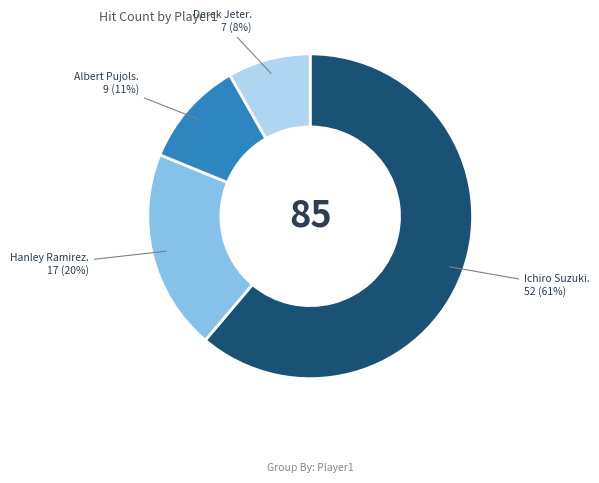

Is there a majority slice in this chart?

Yes